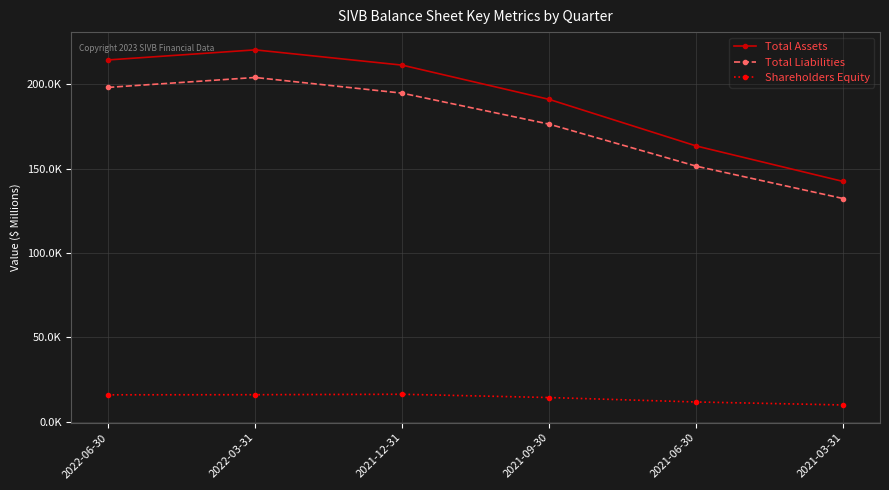

What are all the series names shown in the legend?

Total Assets, Total Liabilities, Shareholders Equity